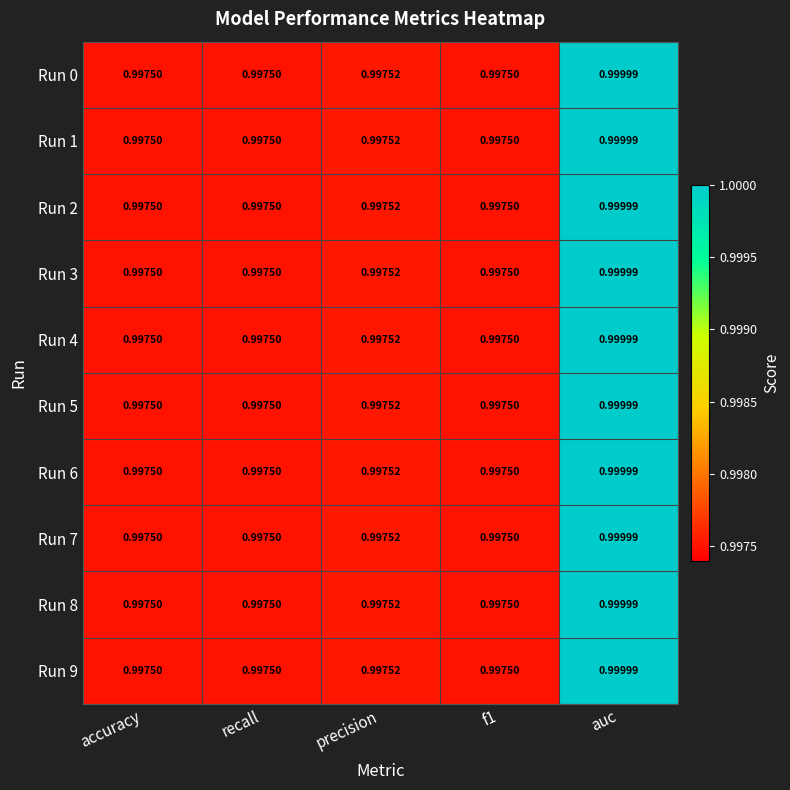

At which label does Run 9 reach its peak?

auc